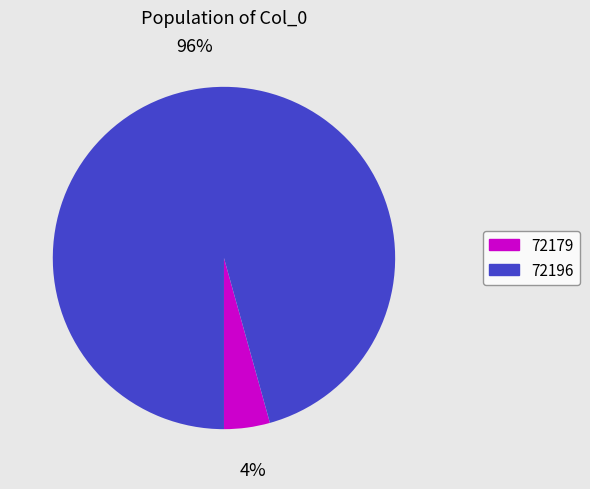

How many slices are in this pie chart?

2